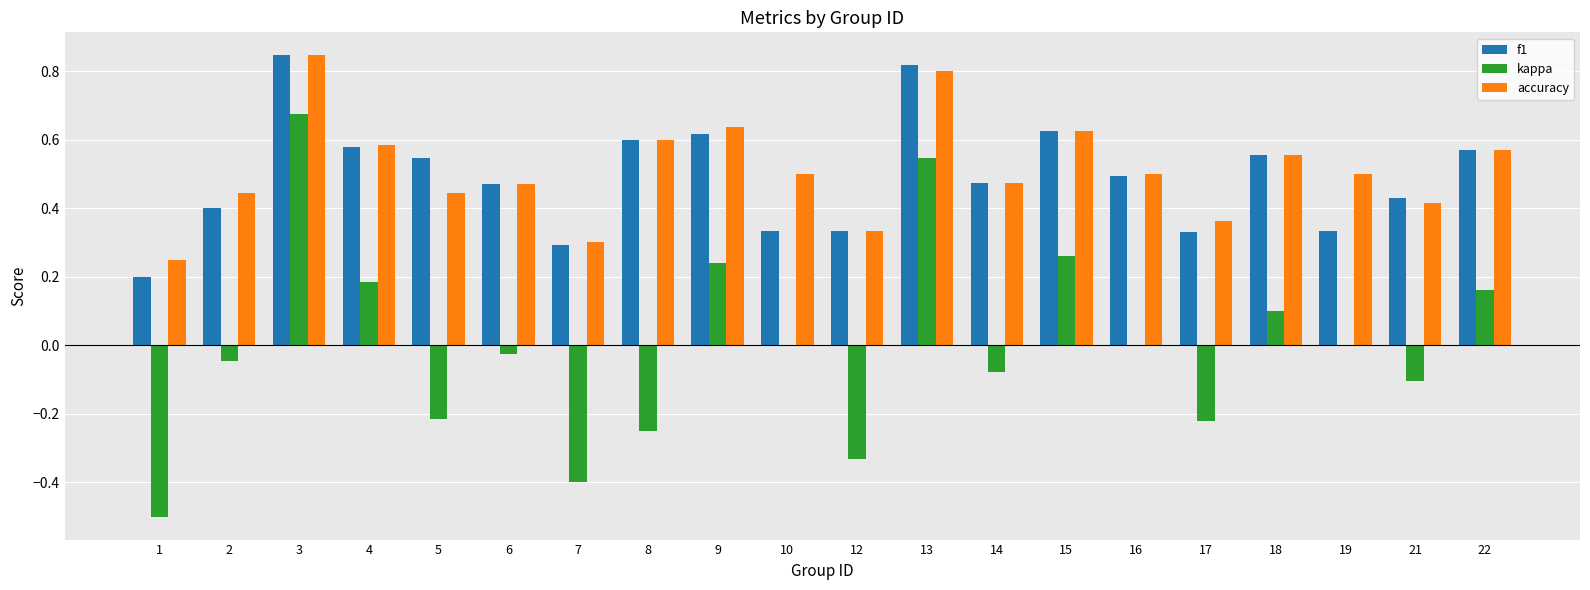

At which label does kappa reach its peak?

3